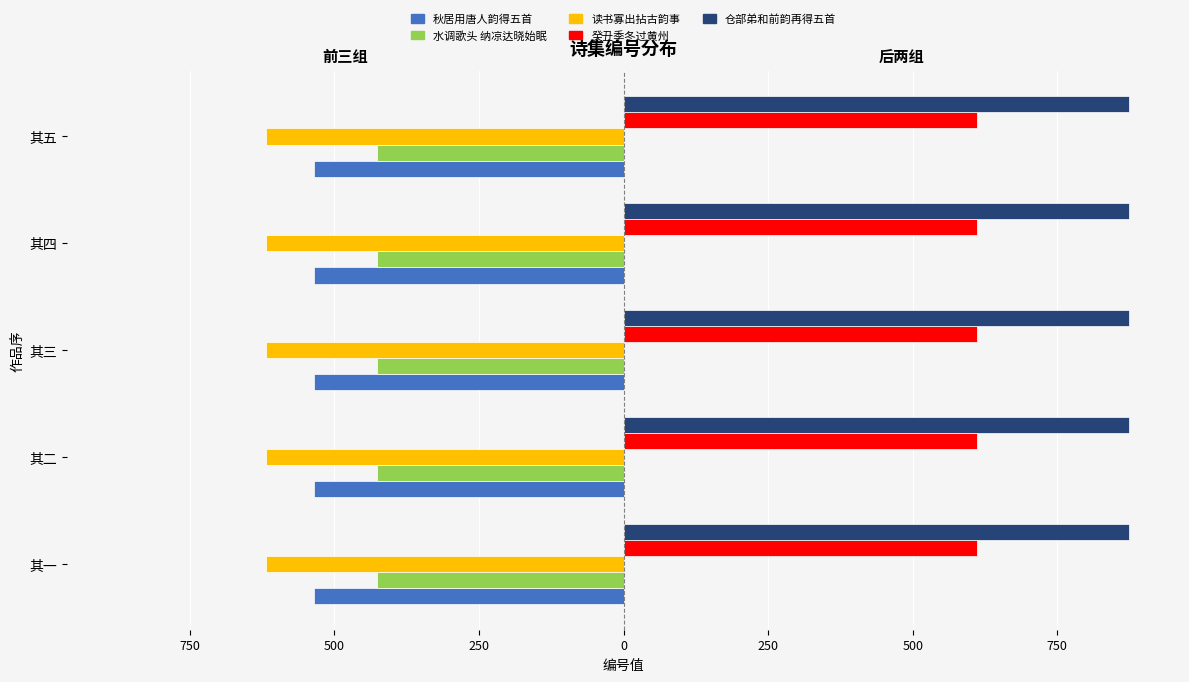

What are all the series names shown in the legend?

秋居用唐人韵得五首, 水调歌头 纳凉达晓始眠, 读书寡出拈古韵事, 癸丑季冬过黄州, 仓部弟和前韵再得五首